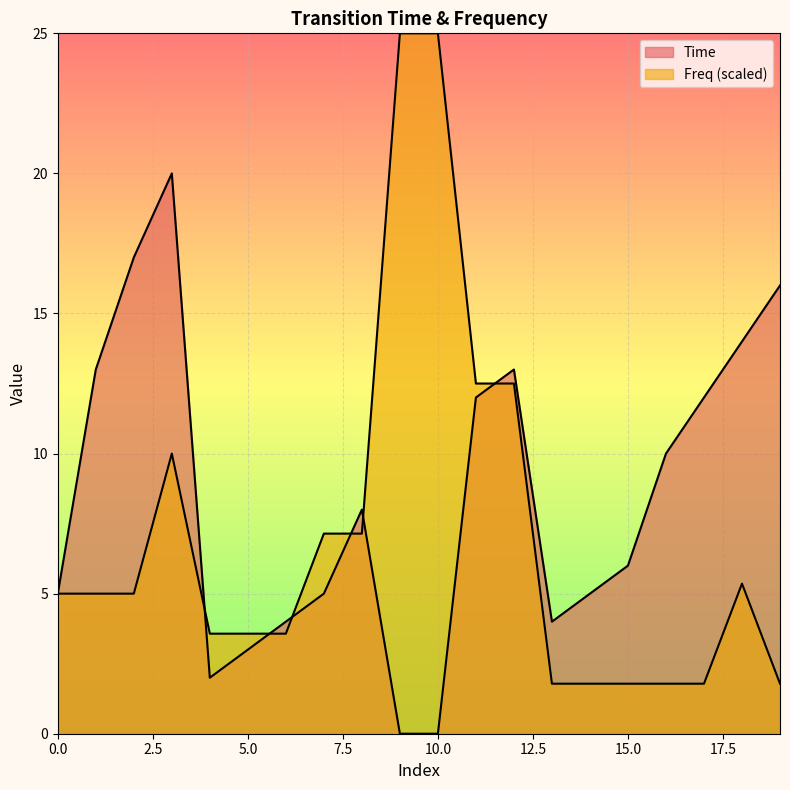

List the series in order of their peak value, highest first.

Freq, Time